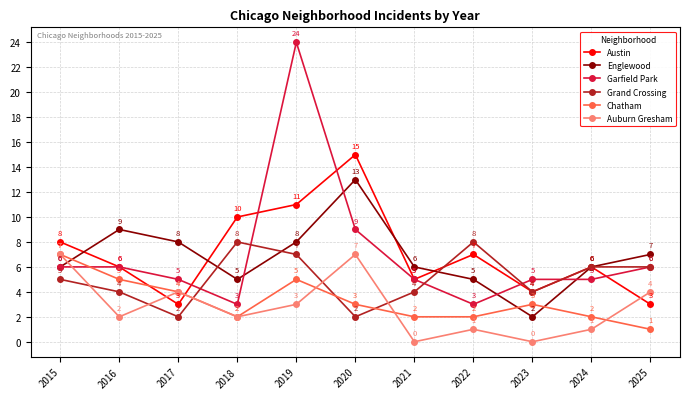

What are all the series names shown in the legend?

Austin, Englewood, Garfield Park, Grand Crossing, Chatham, Auburn Gresham